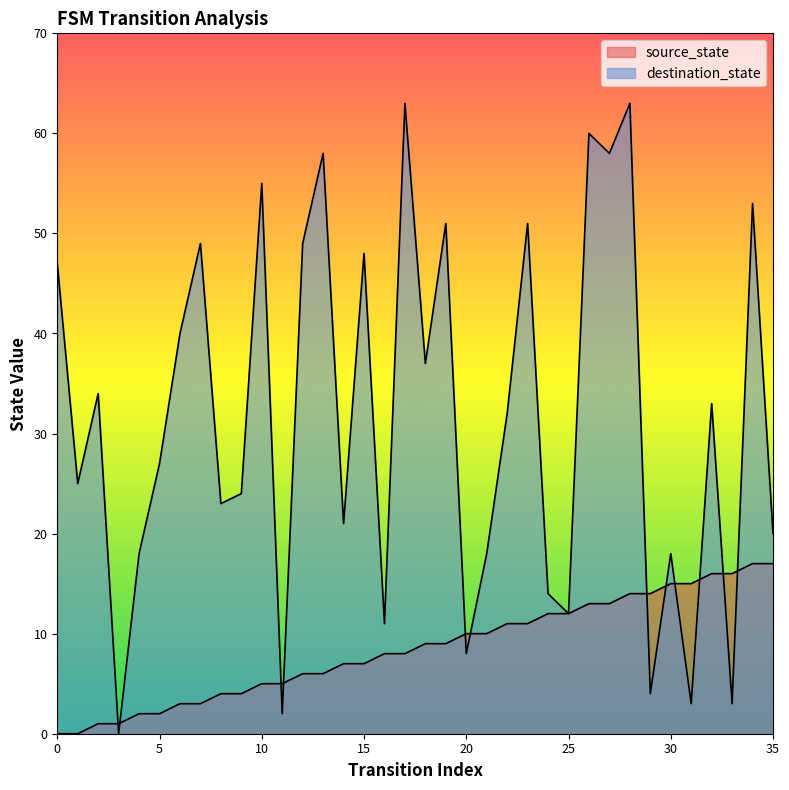

Between 21 and 23, which is larger?

23